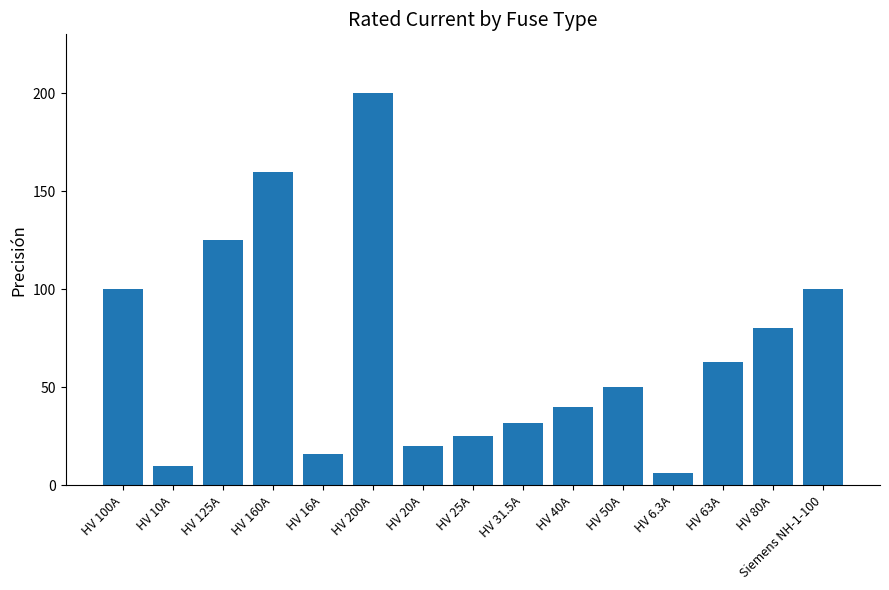

What is the ratio of the value at HV 16A to the value at HV 40A?

0.4